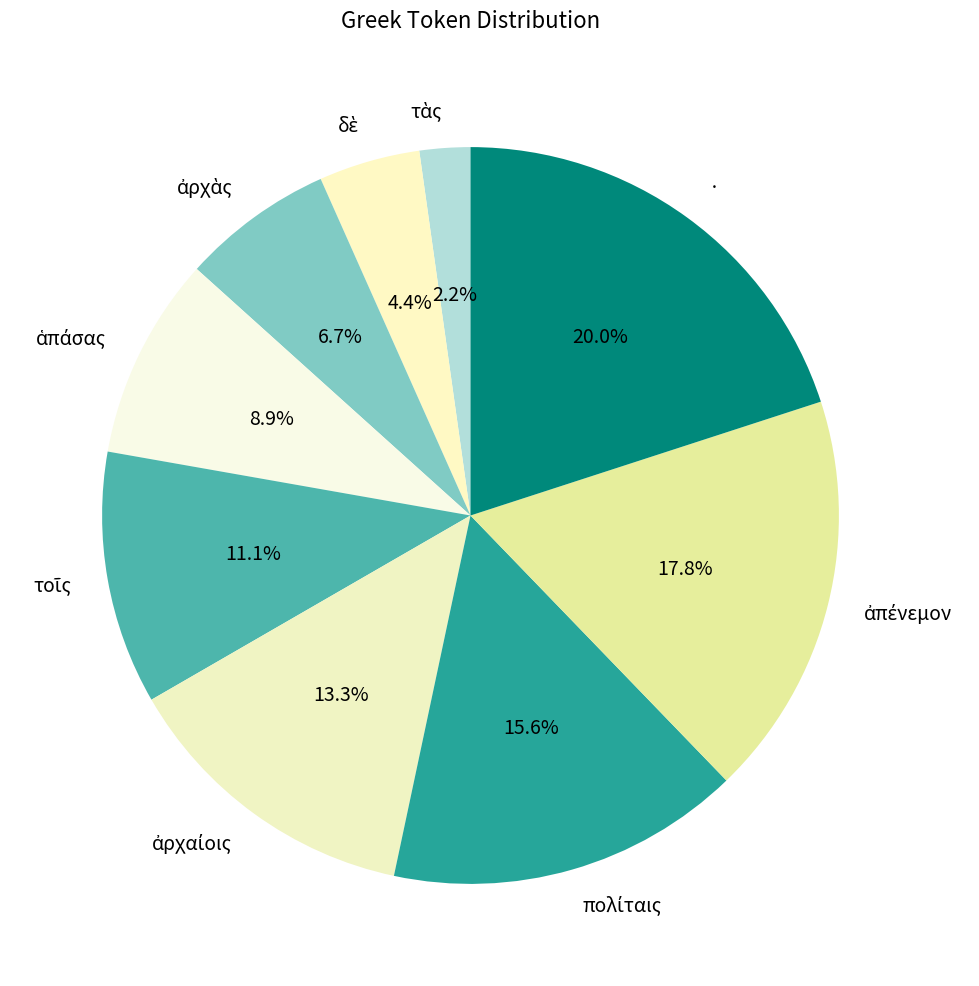

Which category has the biggest portion of the pie?

·